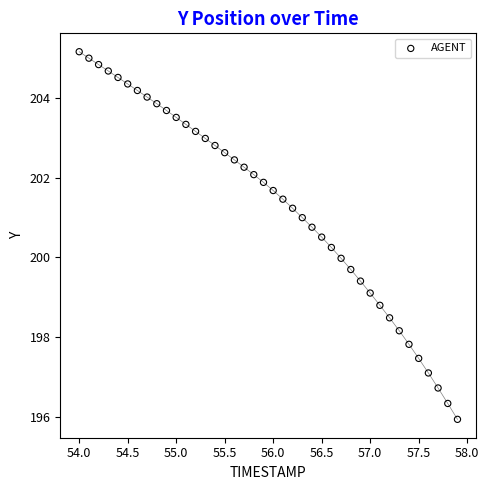

What is the range of Y values (max minus min)?

9.2